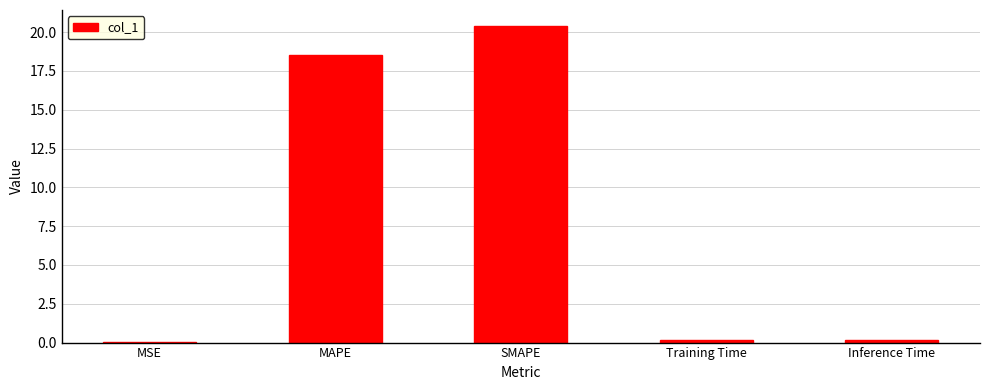

What is the maximum value shown in the chart?

20.4